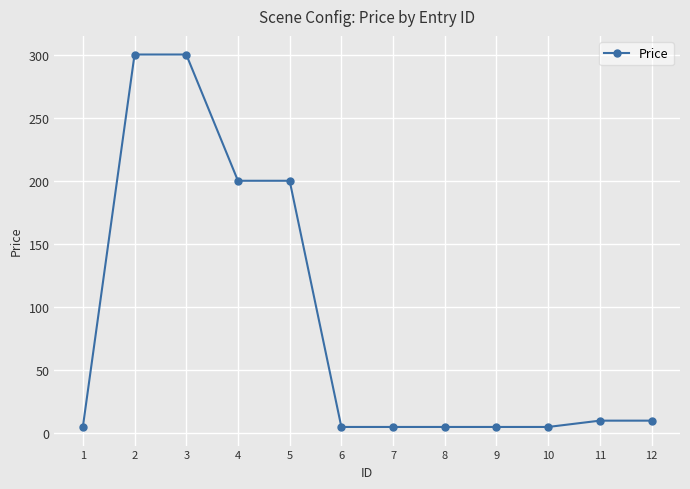

The value at 9 is 5. True or false?

True